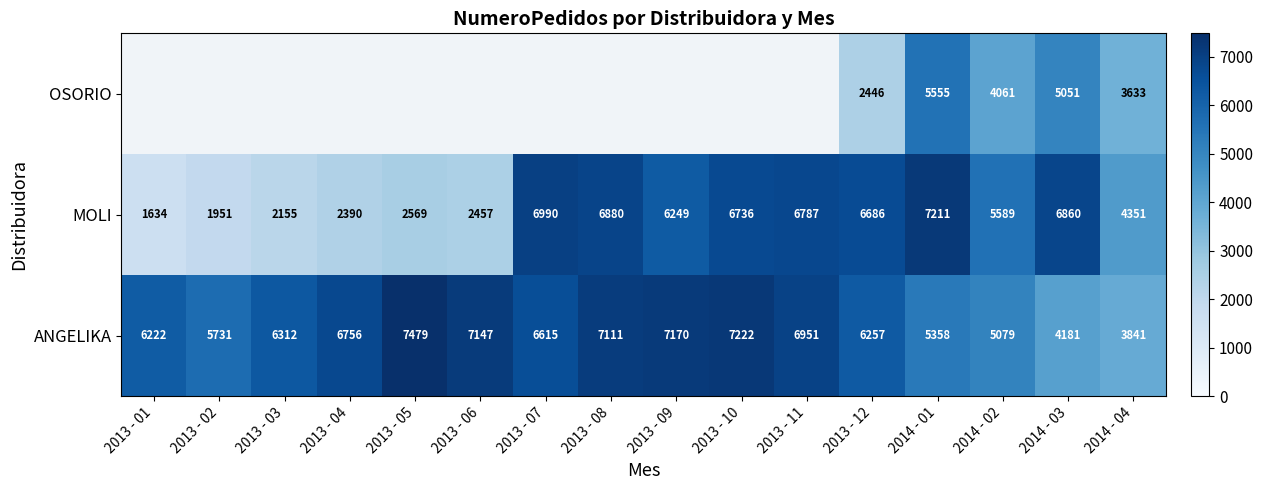

What is the spread (max minus min) of values at 2013 - 11?

164.0